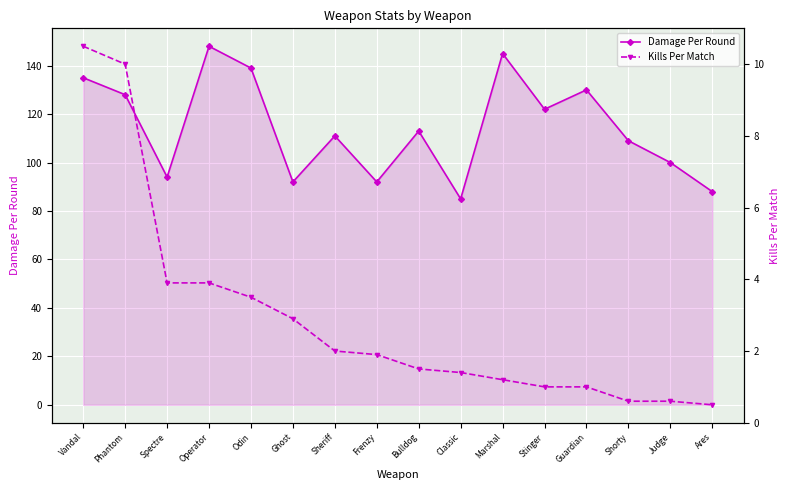

What is the label of the 16th point from the left?

Ares